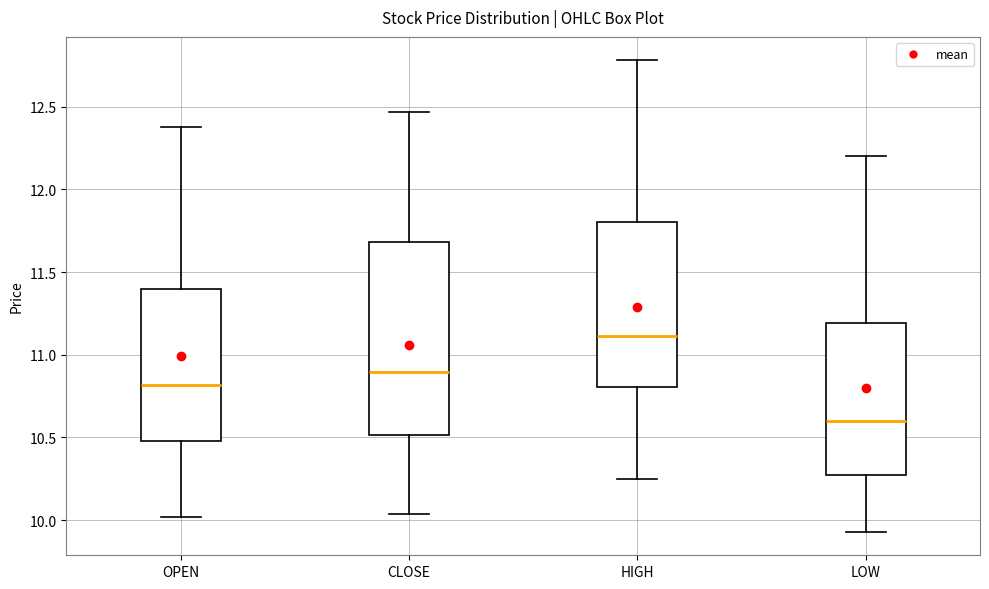

Which box's median line is the lowest?

LOW